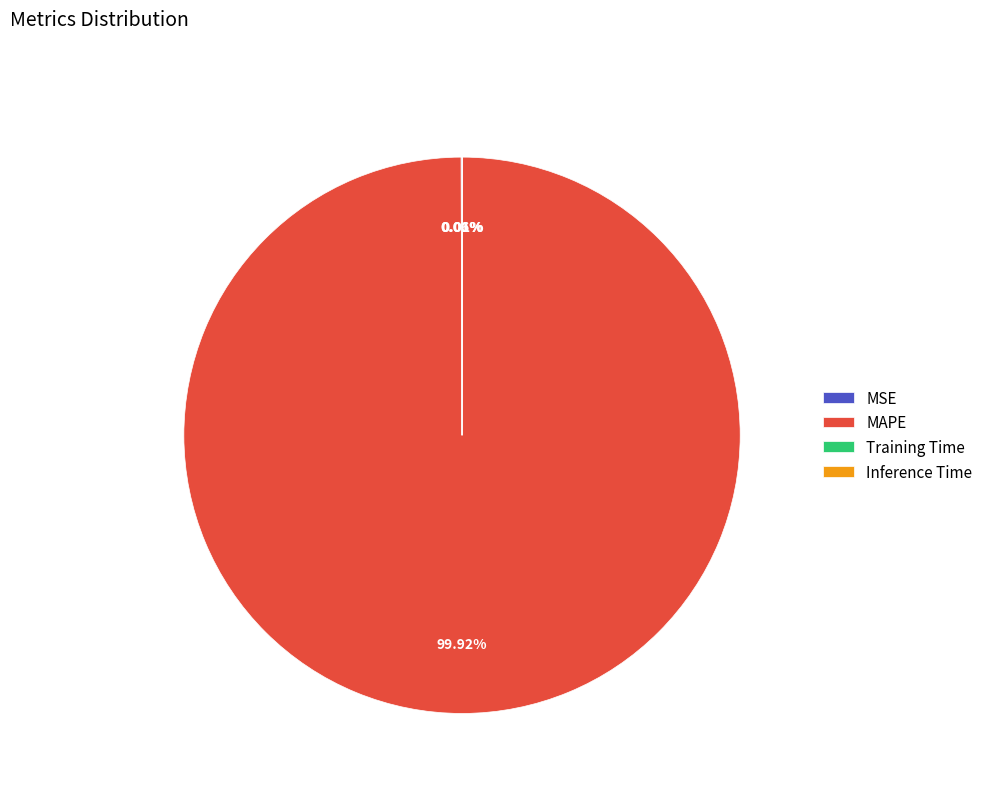

Which category has the biggest portion of the pie?

MAPE